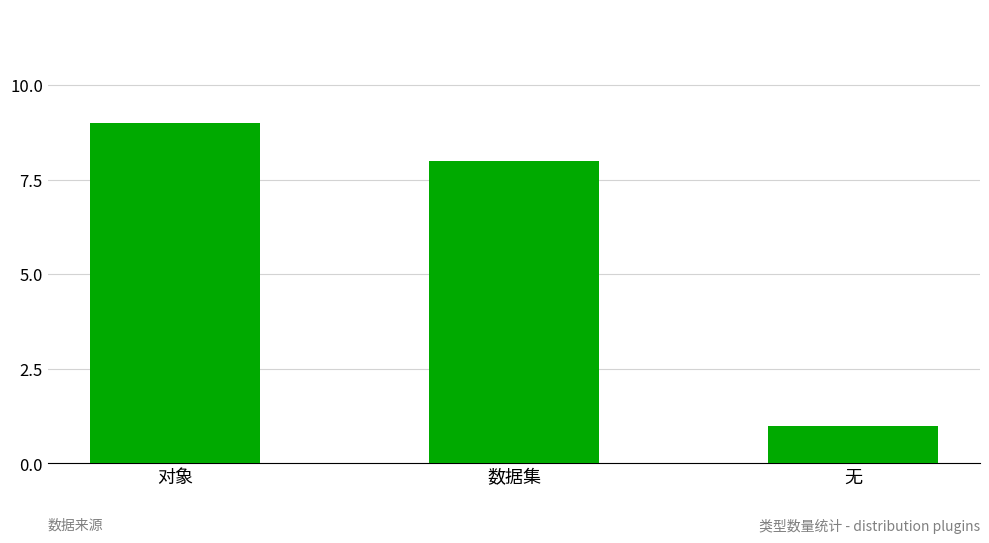

List the labels in order of value, largest first.

对象, 数据集, 无